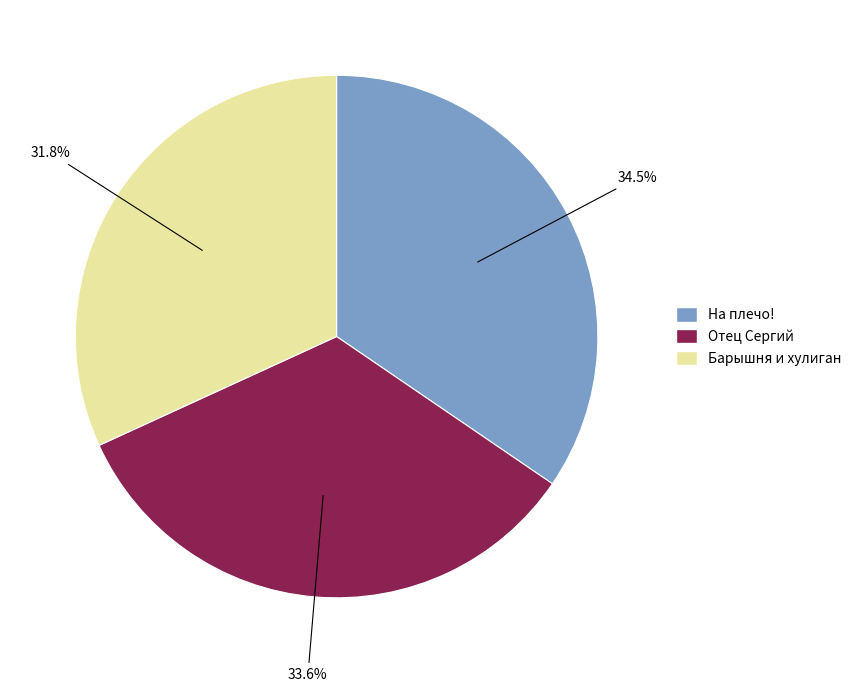

Count the number of slices in the pie.

3